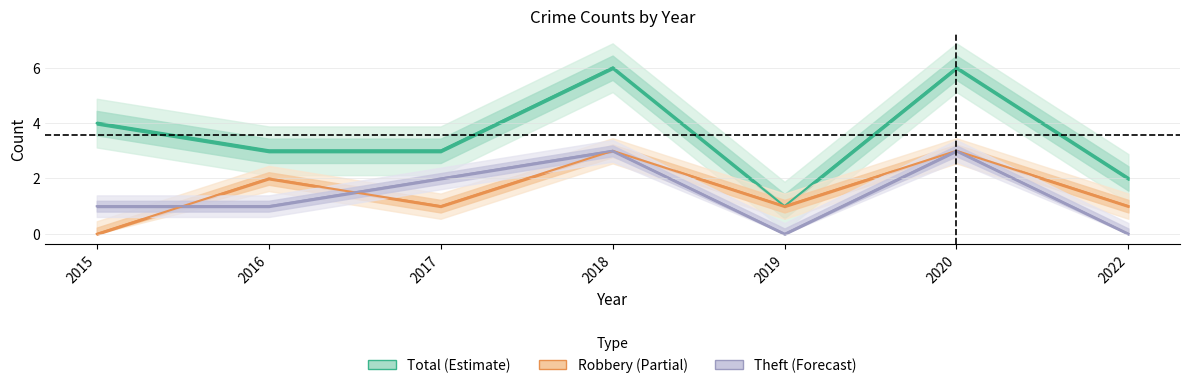

Which series has the widest spread of values?

Total